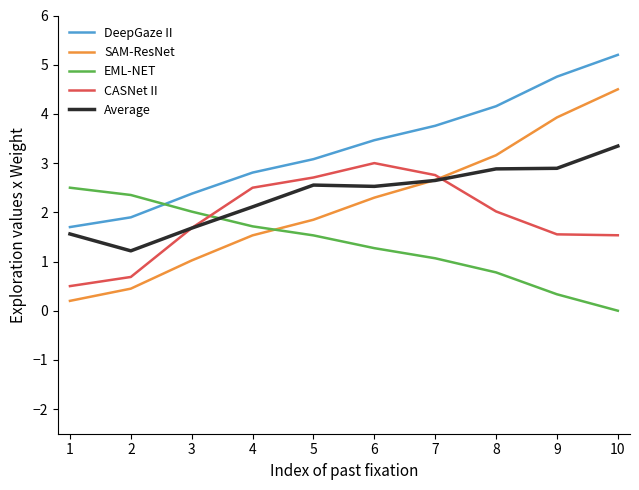

Which series has the largest total across all categories?

DeepGaze II